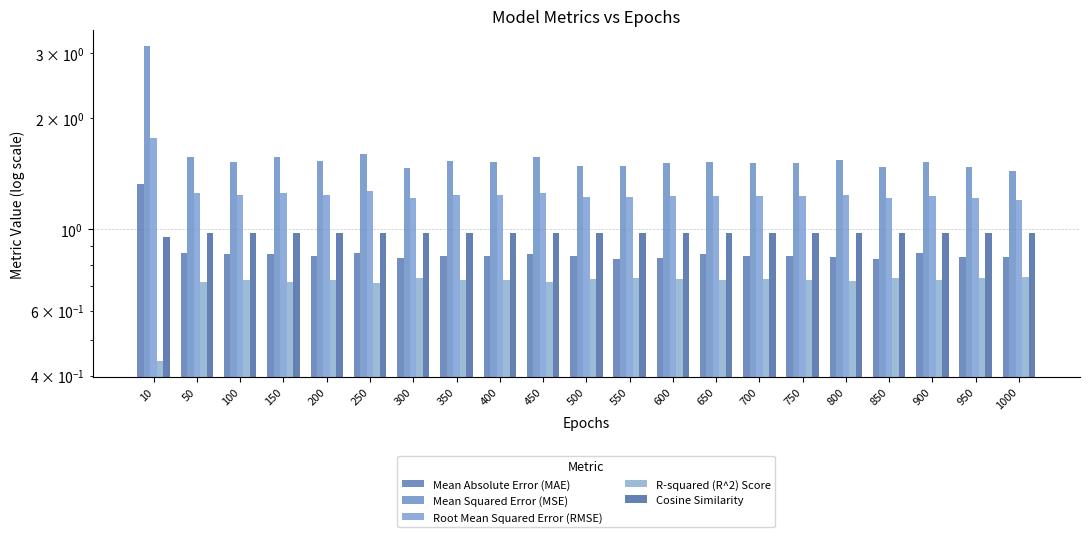

Is it true that Root Mean Squared Error (RMSE) equals 1.2 at 800?

True